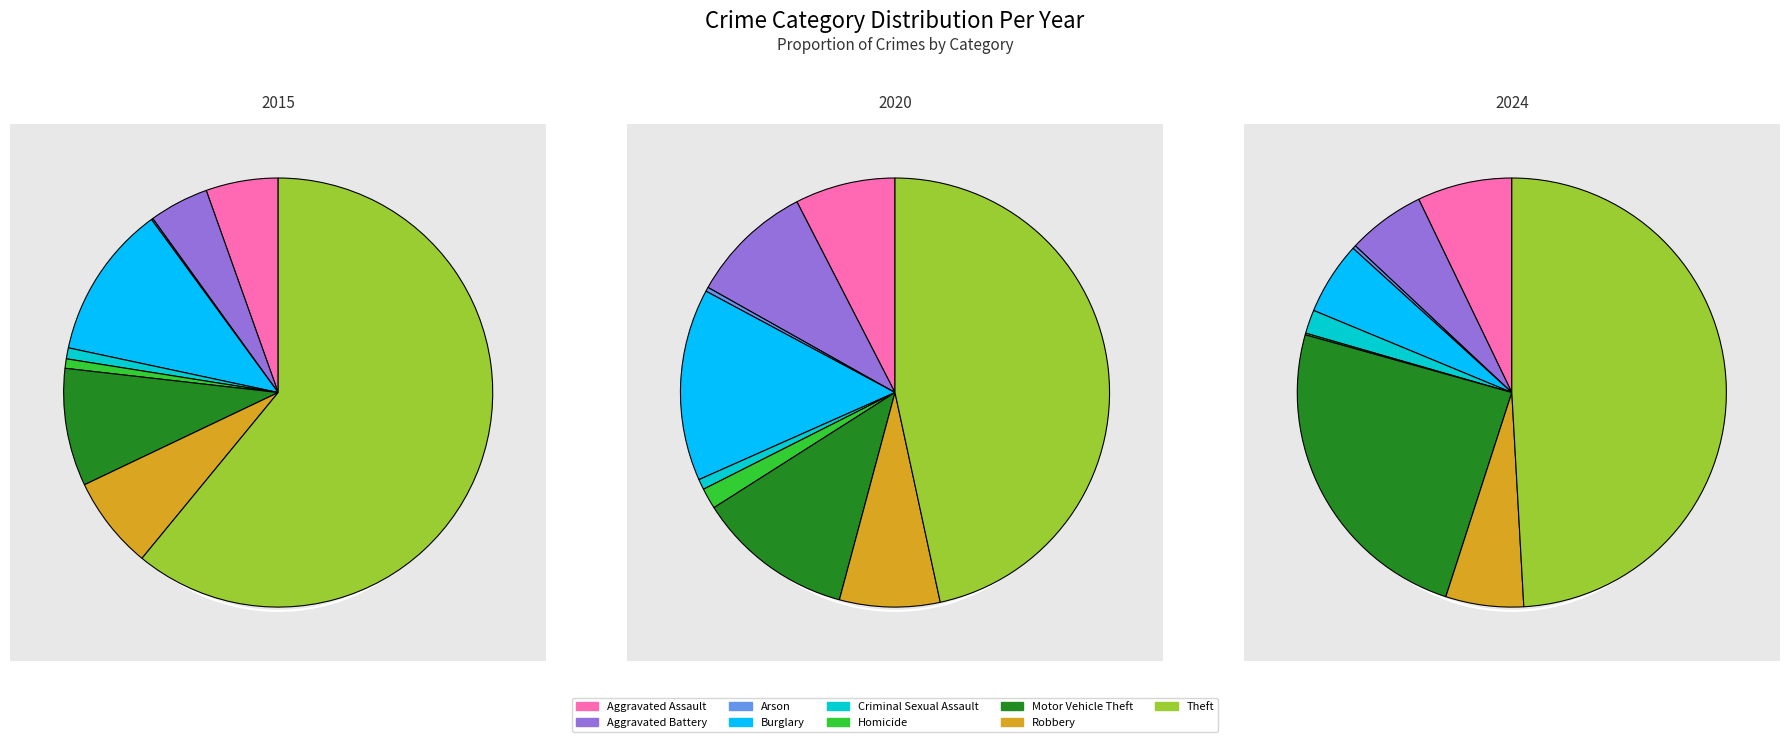

To the nearest percent, what is the average slice percentage?

11%